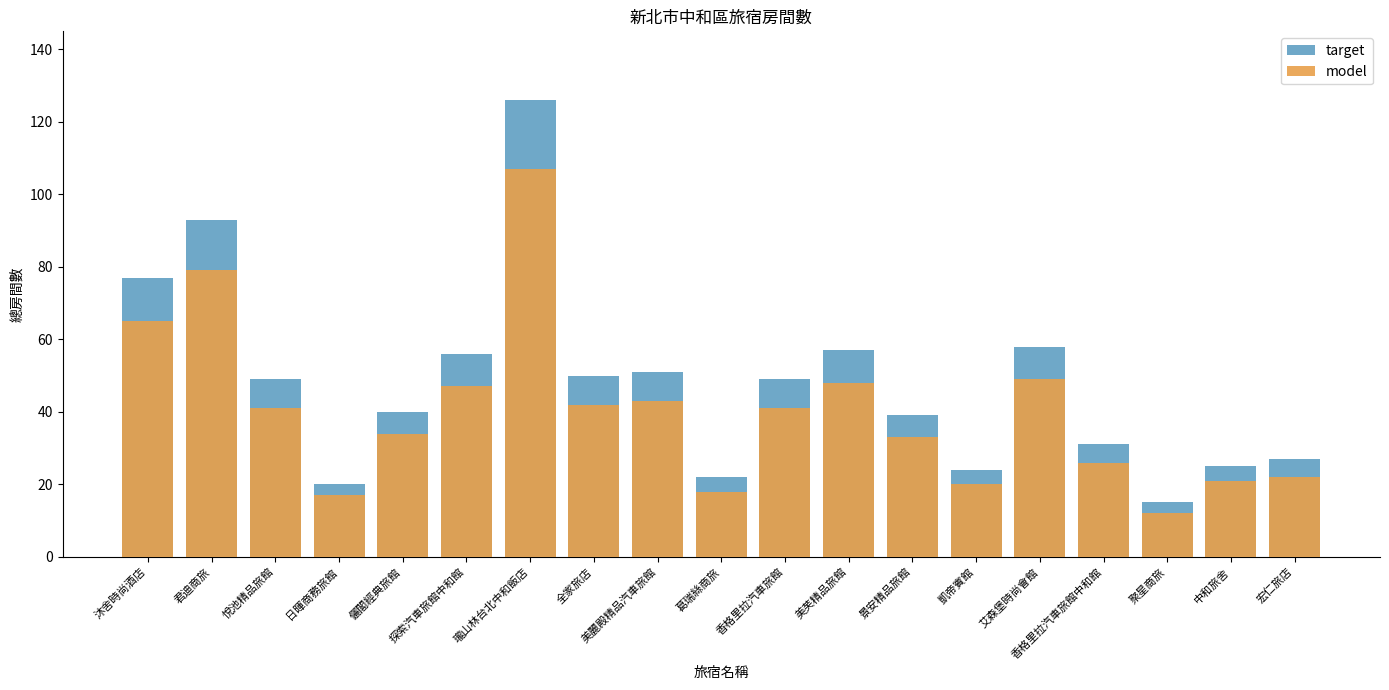

Between 日暉商務旅館 and 儷閣經典旅館, which is larger?

儷閣經典旅館